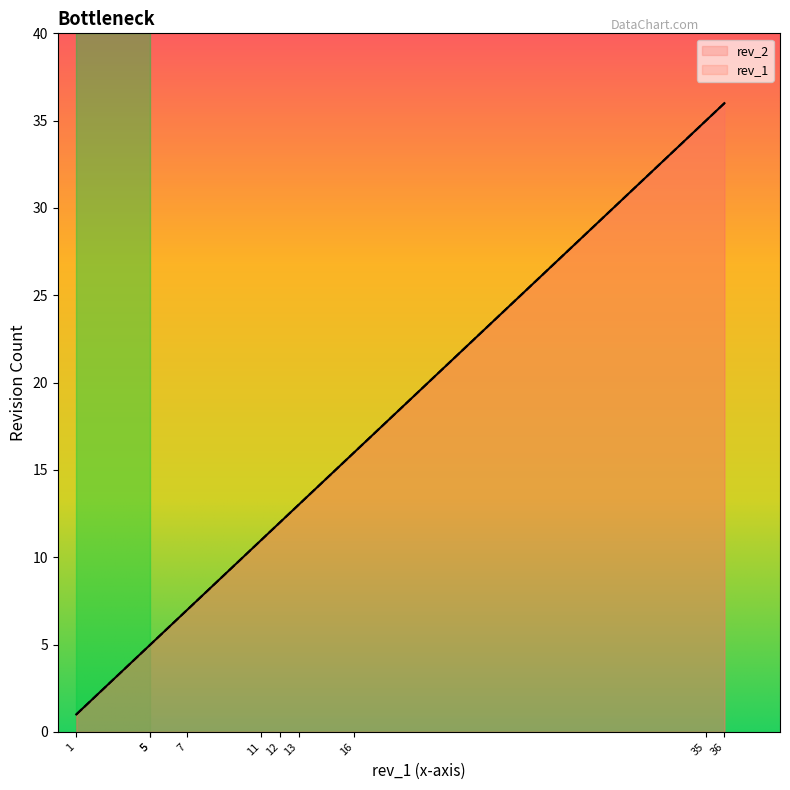

What are all the series names shown in the legend?

rev_2, rev_1